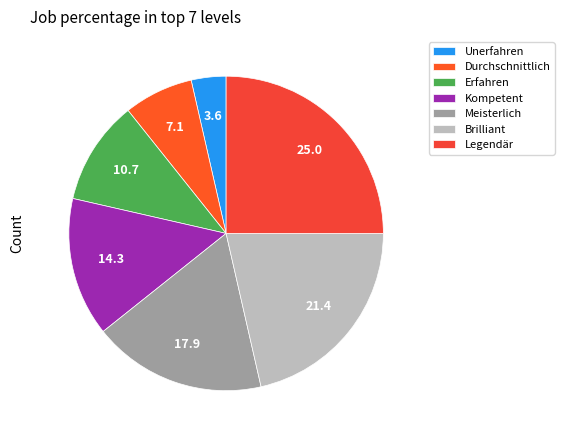

Rank the categories by value from highest to lowest.

Legendär, Brilliant, Meisterlich, Kompetent, Erfahren, Durchschnittlich, Unerfahren